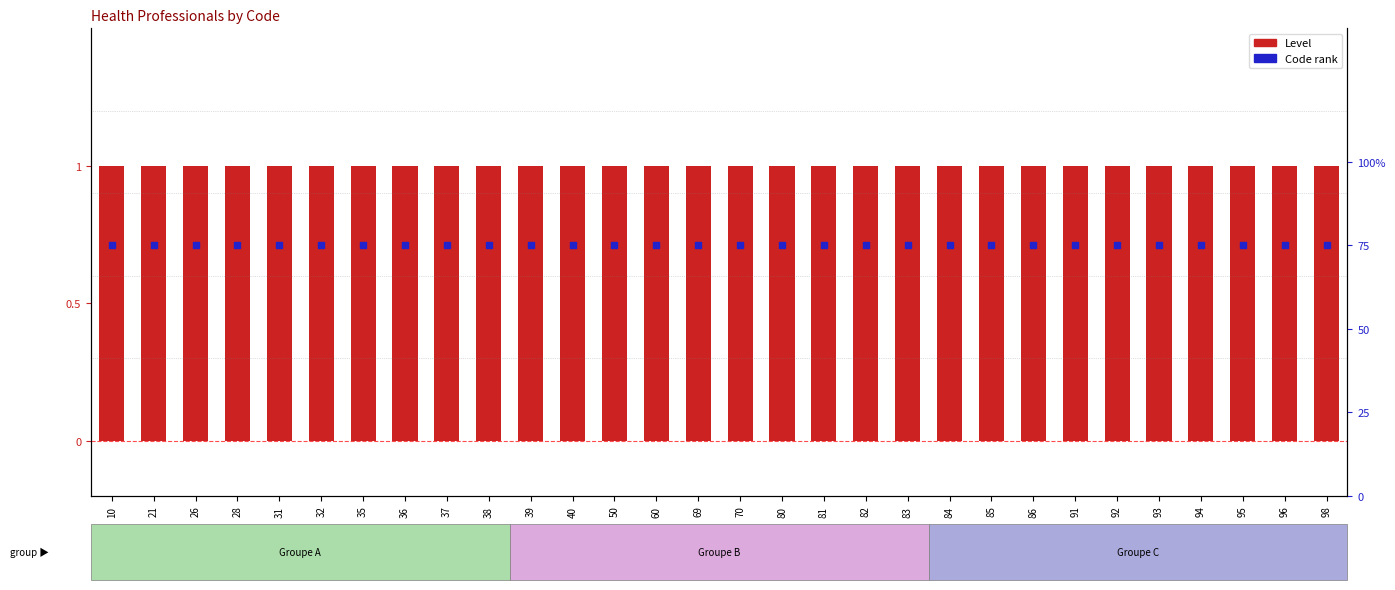

What are all the series names shown in the legend?

Level, Code rank